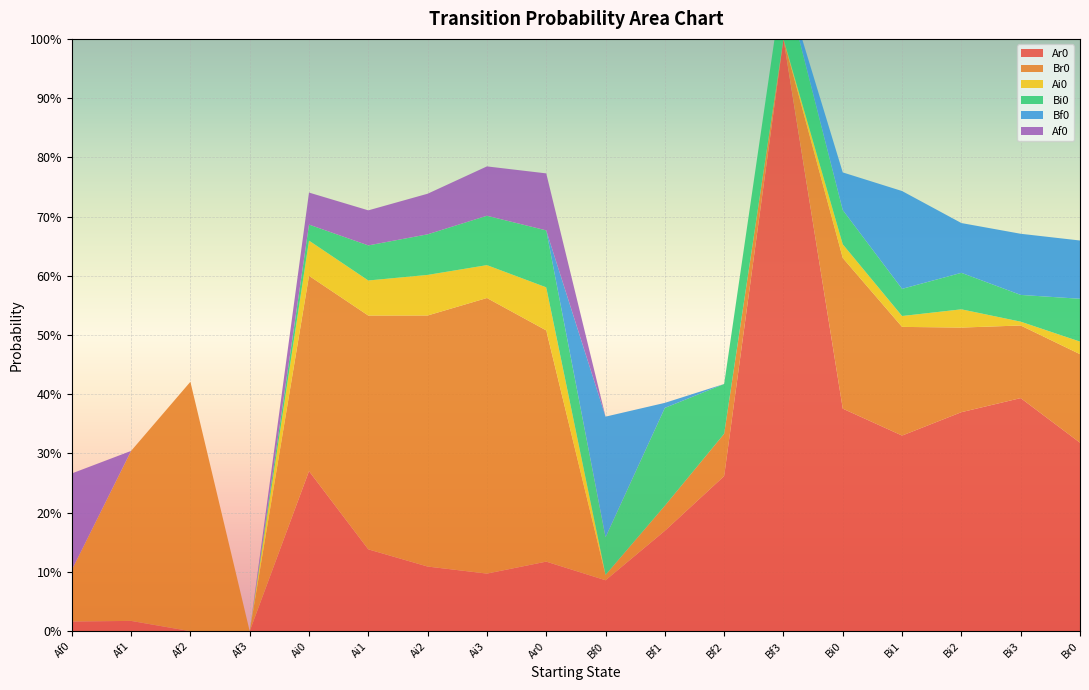

Reading left to right, list all the values displayed in this chart.

Ar0: Af0=0.0	Af1=0.0	Af2=0.0	Af3=0.0	Ai0=0.3	Ai1=0.1	Ai2=0.1	Ai3=0.1	Ar0=0.1	Bf0=0.1	Bf1=0.2	Bf2=0.3	Bf3=1.0	Bi0=0.4	Bi1=0.3	Bi2=0.4	Bi3=0.4	Br0=0.3
Br0: Af0=0.1	Af1=0.3	Af2=0.4	Af3=0.0	Ai0=0.3	Ai1=0.4	Ai2=0.4	Ai3=0.5	Ar0=0.4	Bf0=0.0	Bf1=0.0	Bf2=0.1	Bf3=0.0	Bi0=0.3	Bi1=0.2	Bi2=0.1	Bi3=0.1	Br0=0.1
Ai0: Af0=0.0	Af1=0.0	Af2=0.0	Af3=0.0	Ai0=0.1	Ai1=0.1	Ai2=0.1	Ai3=0.1	Ar0=0.1	Bf0=0.0	Bf1=0.0	Bf2=0.0	Bf3=0.0	Bi0=0.0	Bi1=0.0	Bi2=0.0	Bi3=0.0	Br0=0.0
Bi0: Af0=0.0	Af1=0.0	Af2=0.0	Af3=0.0	Ai0=0.0	Ai1=0.1	Ai2=0.1	Ai3=0.1	Ar0=0.1	Bf0=0.1	Bf1=0.2	Bf2=0.1	Bf3=0.1	Bi0=0.1	Bi1=0.0	Bi2=0.1	Bi3=0.0	Br0=0.1
Bf0: Af0=0.0	Af1=0.0	Af2=0.0	Af3=0.0	Ai0=0.0	Ai1=0.0	Ai2=0.0	Ai3=0.0	Ar0=0.0	Bf0=0.2	Bf1=0.0	Bf2=0.0	Bf3=0.0	Bi0=0.1	Bi1=0.2	Bi2=0.1	Bi3=0.1	Br0=0.1
Af0: Af0=0.2	Af1=0.0	Af2=0.0	Af3=0.0	Ai0=0.1	Ai1=0.1	Ai2=0.1	Ai3=0.1	Ar0=0.1	Bf0=0.0	Bf1=0.0	Bf2=0.0	Bf3=0.0	Bi0=0.0	Bi1=0.0	Bi2=0.0	Bi3=0.0	Br0=0.0